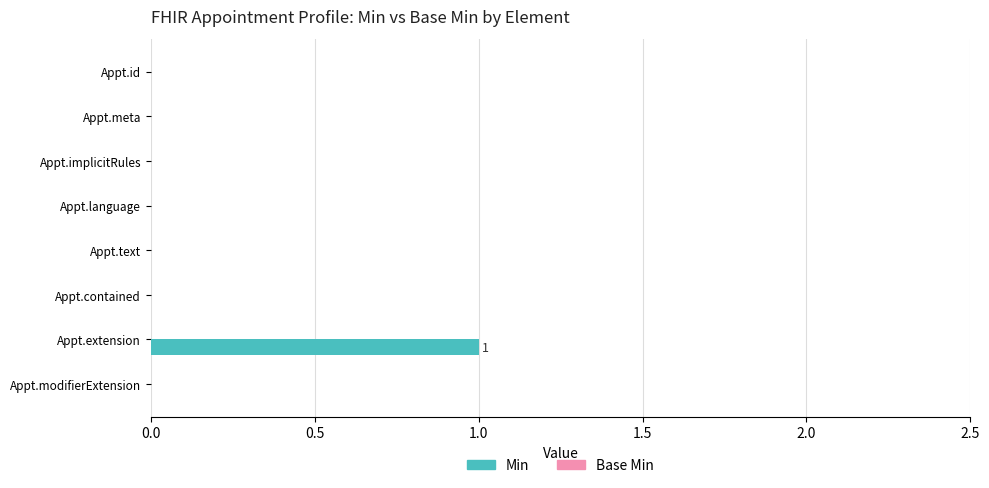

Reading bottom to top, what are all the values shown in this chart?

Appt.modifierExtension=0	Appt.extension=1	Appt.contained=0	Appt.text=0	Appt.language=0	Appt.implicitRules=0	Appt.meta=0	Appt.id=0